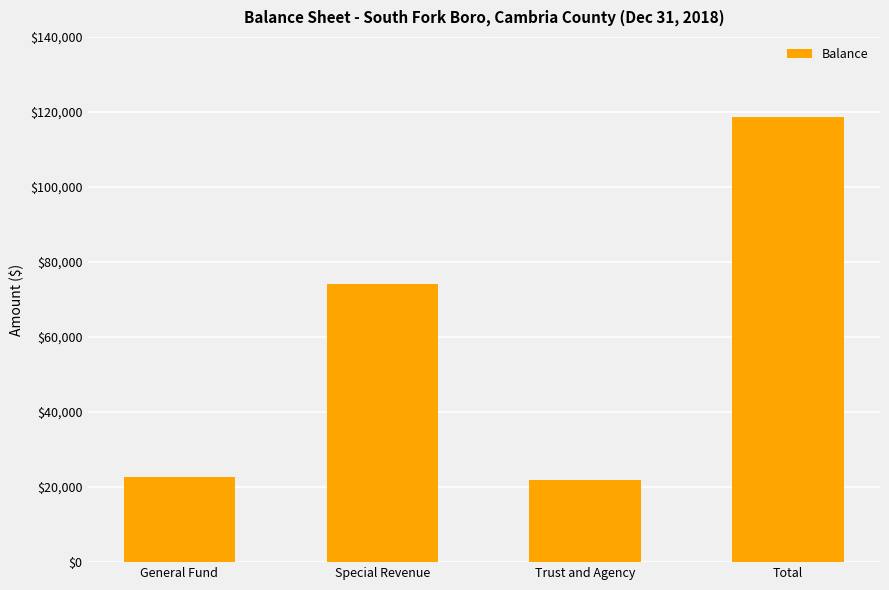

How many values are below 74042?

2